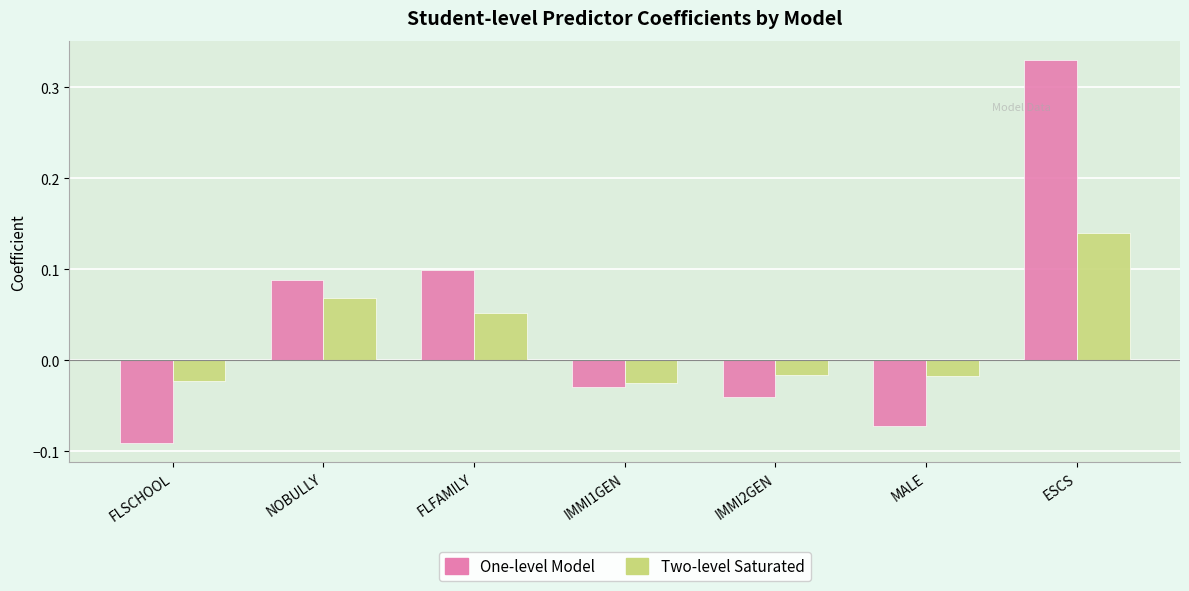

Which label corresponds to the smallest value in the chart?

FLSCHOOL